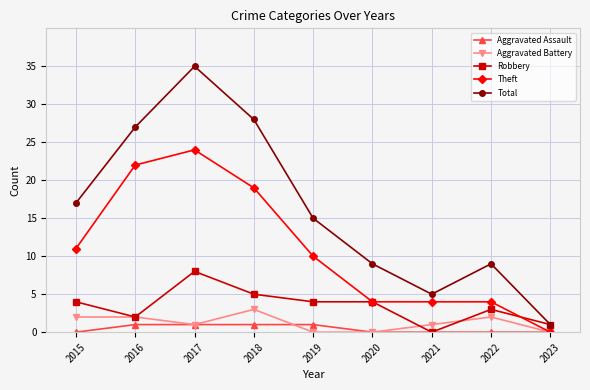

Where is the first local minimum for Aggravated Battery?

2017